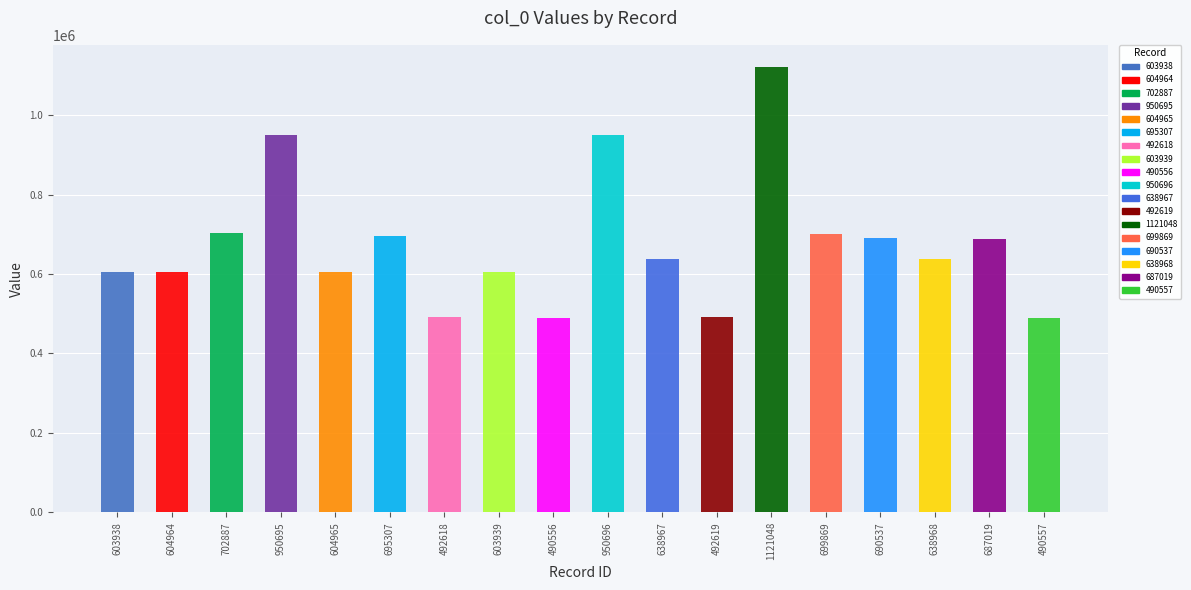

Between 687019 and 1121048, which is larger?

1121048